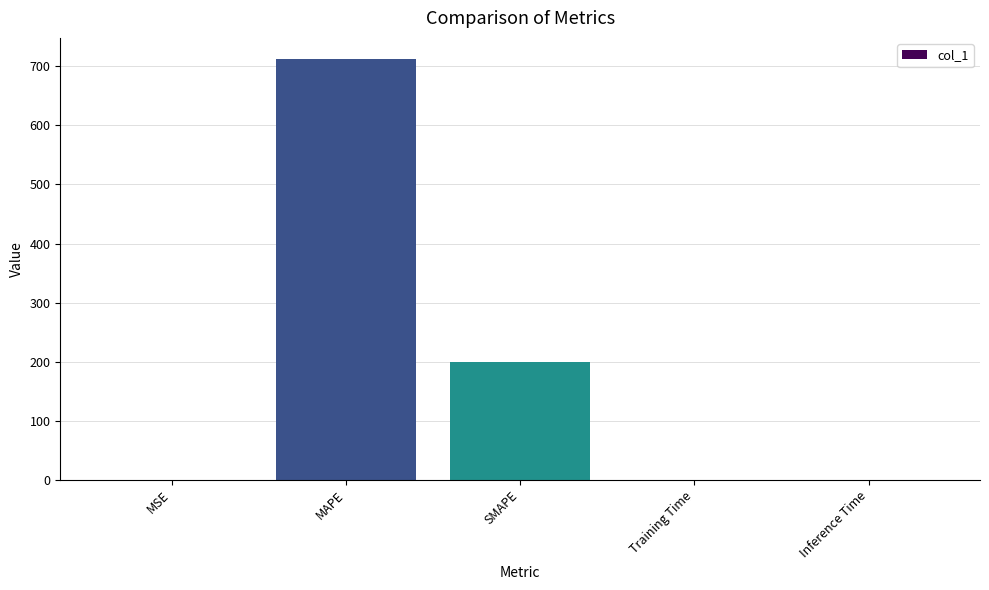

Between Training Time and SMAPE, which is larger?

SMAPE